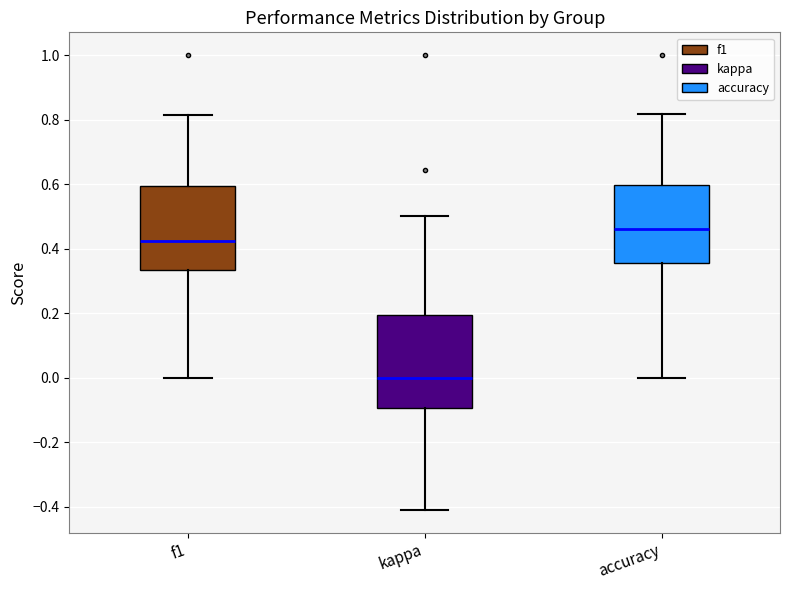

Which box is the tallest, from its lower edge to its upper edge?

kappa